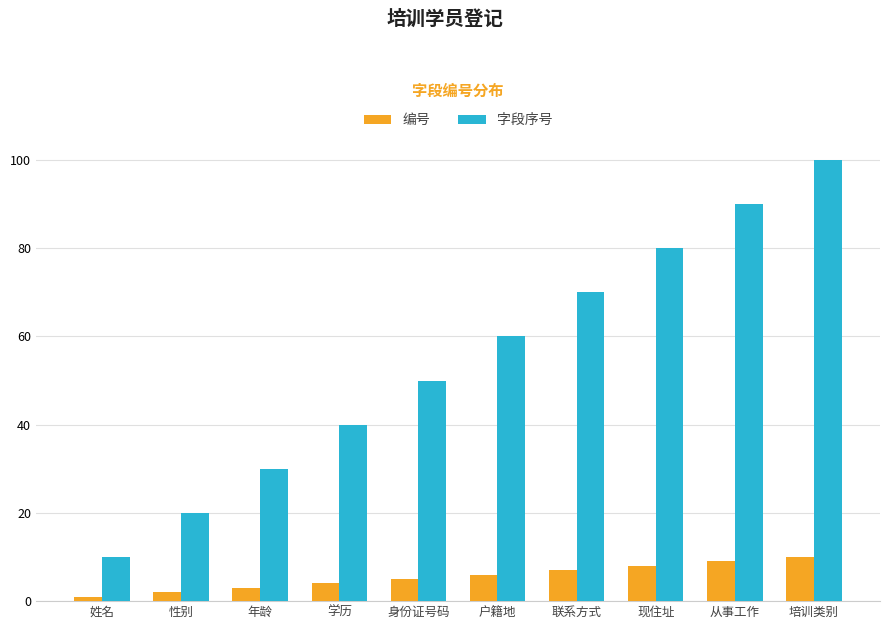

What is the smallest value displayed?

1